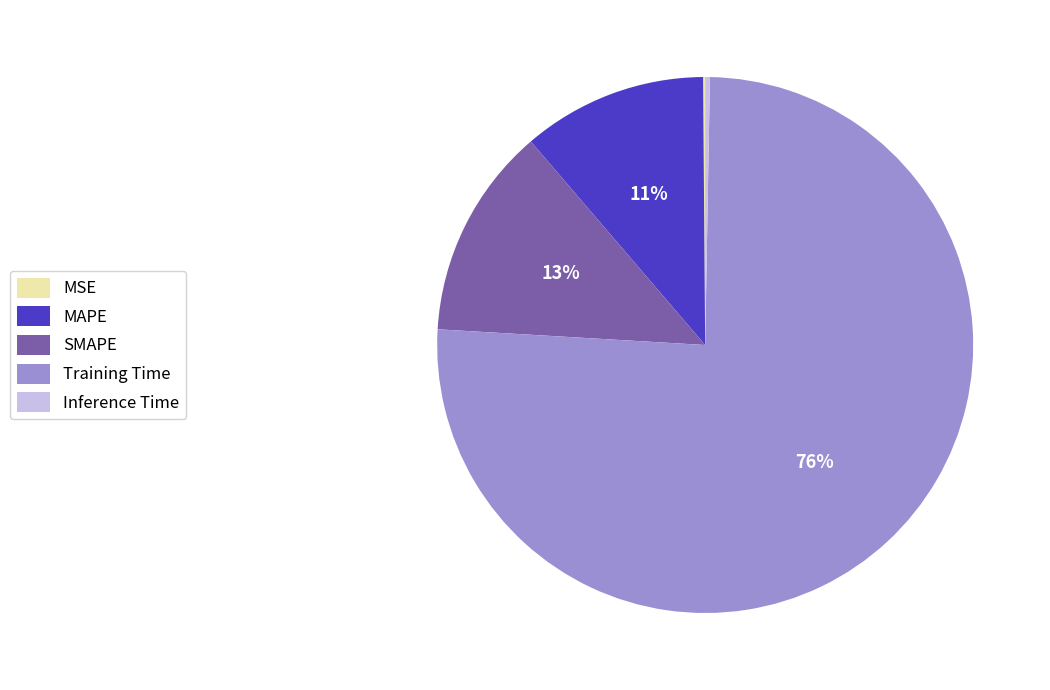

The Training Time slice represents 68% of the pie. True or false?

False